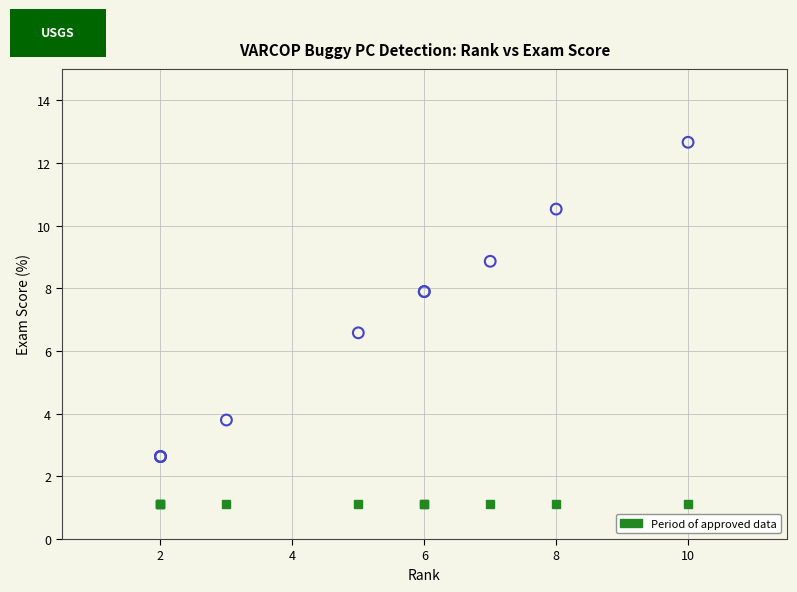

What Y value in the scatter plot is closest to 7?

6.6